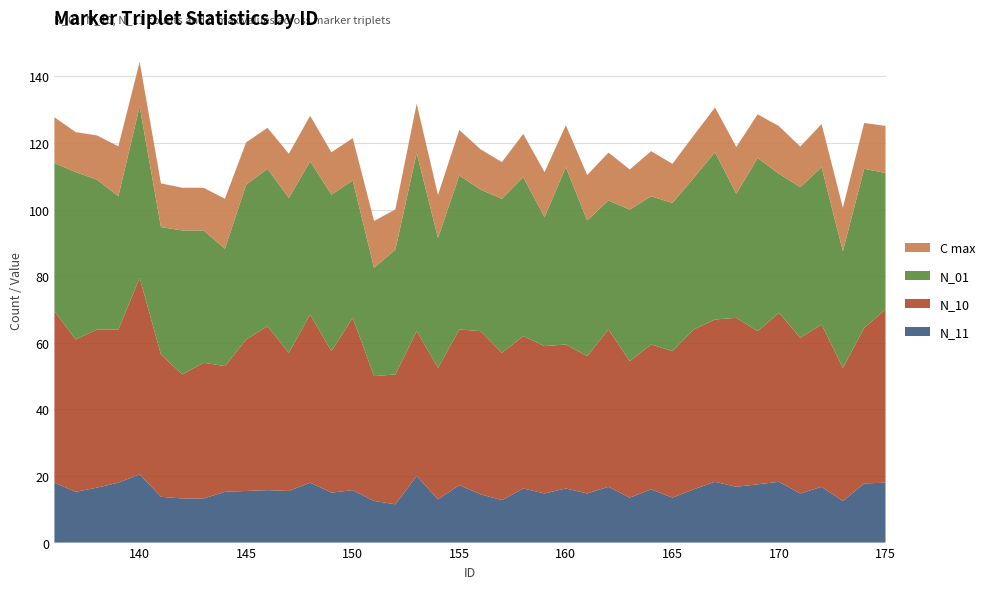

Reading left to right, transcribe all the data shown in this chart.

N_11: 18.0	15.2	16.5	18.0	20.5	13.8	13.2	13.2	15.2	15.5	15.8	15.5	18.0	15.0	15.8	12.5	11.5	20.0	13.0	17.2	14.5	12.8	16.2	14.8	16.2	14.8	16.8	13.5	16.0	13.5	16.0	18.2	16.8	17.5	18.2	14.8	16.8	12.5	17.8	18.0
N_10: 51.5	45.8	47.5	46.0	59.0	42.8	37.2	40.8	37.8	45.5	49.2	41.5	50.5	42.5	51.8	37.5	39.0	43.5	39.5	46.8	49.0	44.2	45.8	44.2	43.2	41.2	47.2	41.0	43.5	44.0	48.0	48.8	50.8	46.0	50.8	46.8	48.8	40.0	46.8	52.0
N_01: 44.5	50.2	45.0	40.0	51.5	38.2	43.2	39.8	35.2	46.5	47.2	46.5	46.0	47.0	41.2	32.5	37.5	53.5	39.0	46.2	42.5	46.2	47.8	38.8	53.2	40.8	38.8	45.5	44.5	44.5	45.5	50.2	37.2	52.0	41.8	45.2	47.2	35.0	47.8	41.0
C max: 13.7	12.0	13.3	15.0	13.3	13.1	12.8	12.8	15.0	12.7	12.3	13.3	13.7	12.7	12.7	14.1	12.1	14.8	12.9	13.7	12.1	11.0	13.0	13.5	12.6	13.6	14.4	12.1	13.6	11.8	12.8	13.4	14.0	13.1	14.3	12.2	12.9	13.1	13.8	14.1